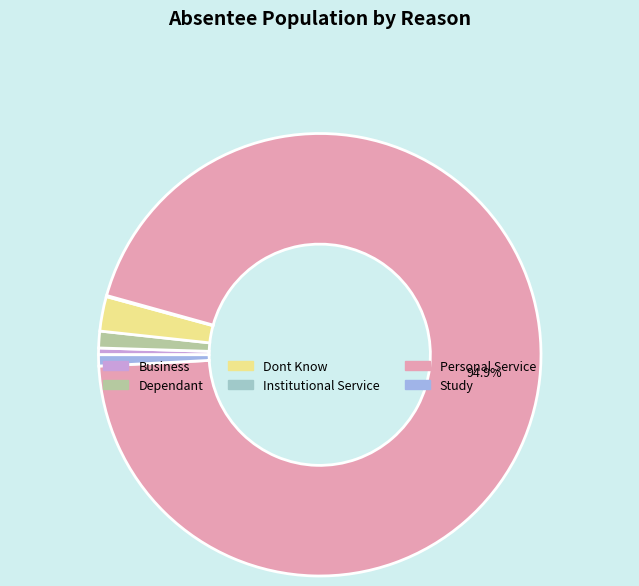

To the nearest percent, what portion does Dependant represent?

1%